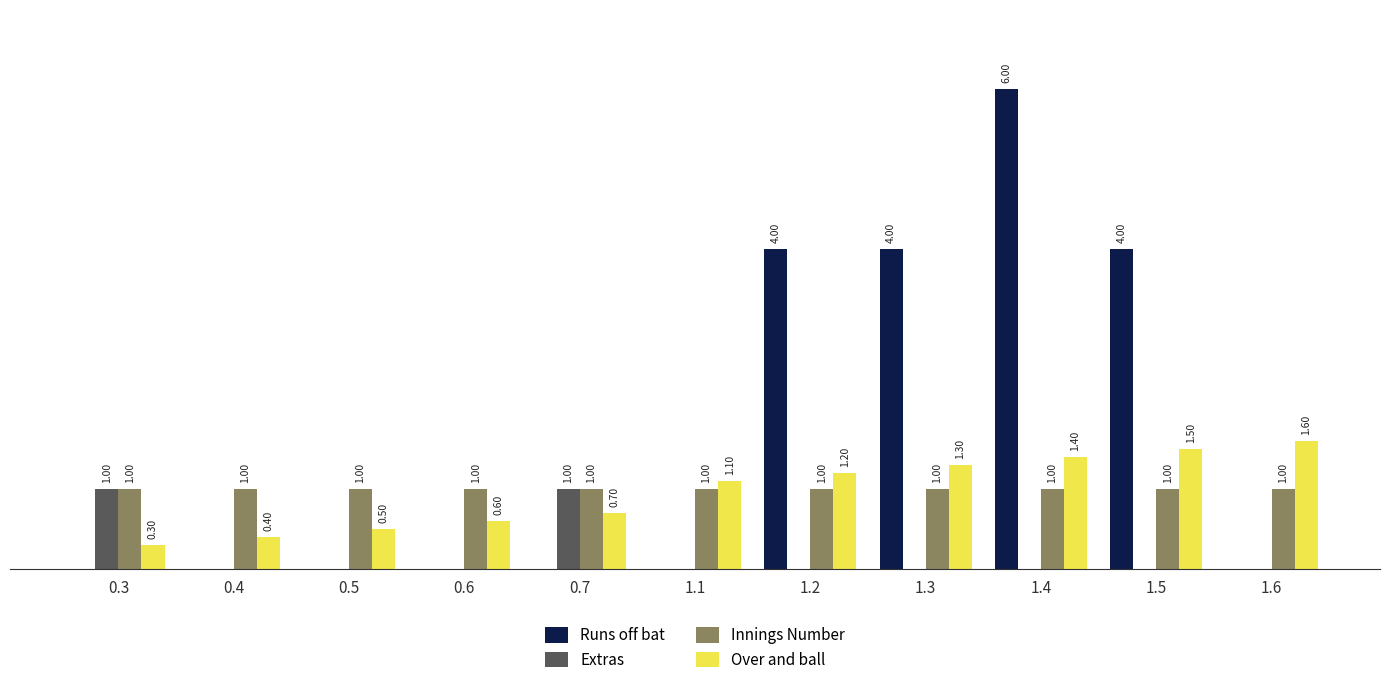

Which series changed the most between 0.3 and 0.6?

Extras